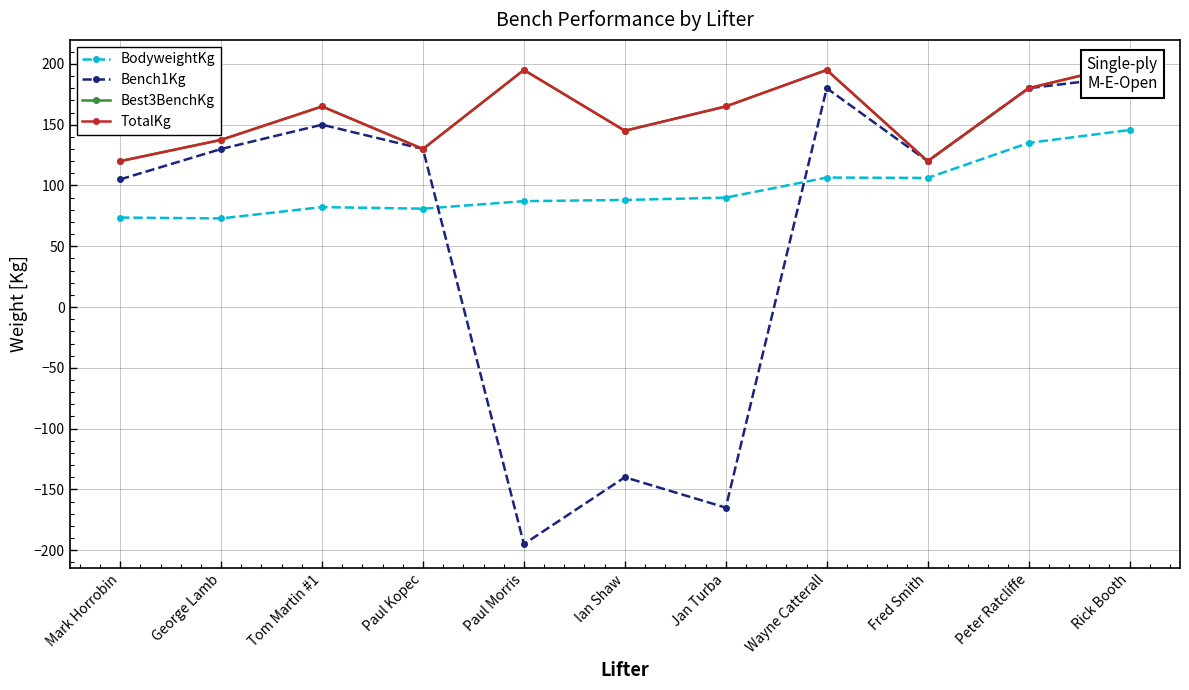

True or false: TotalKg has more than 1 interior local peaks.

True